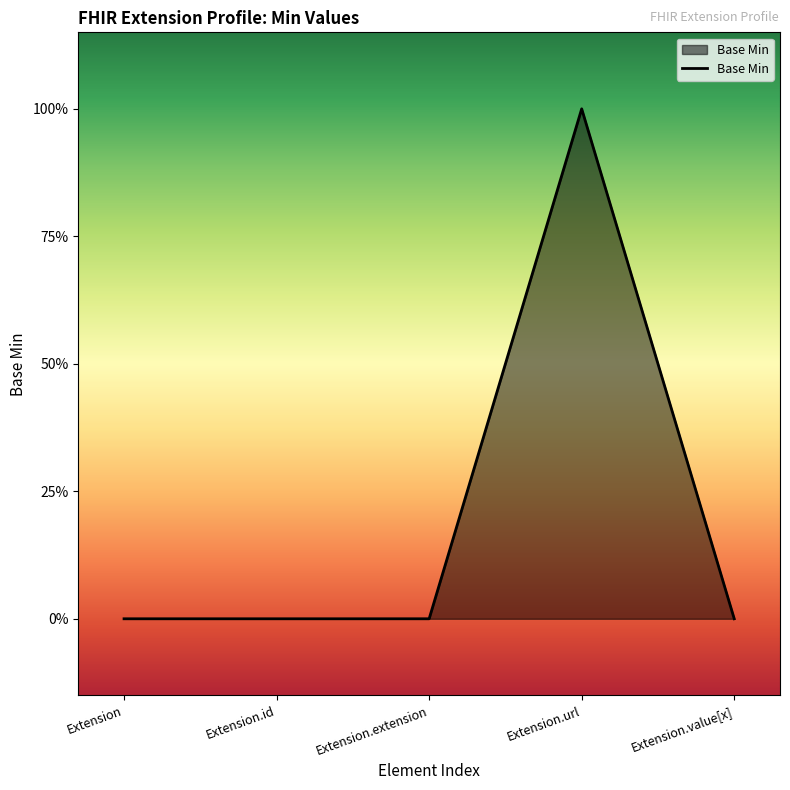

Is this an area chart (filled region under the line)?

Yes